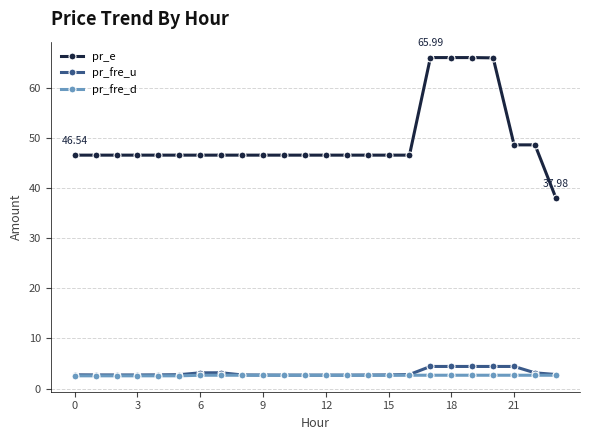

What is the value of the pr_fre_d point at the 9th from the left?

2.7